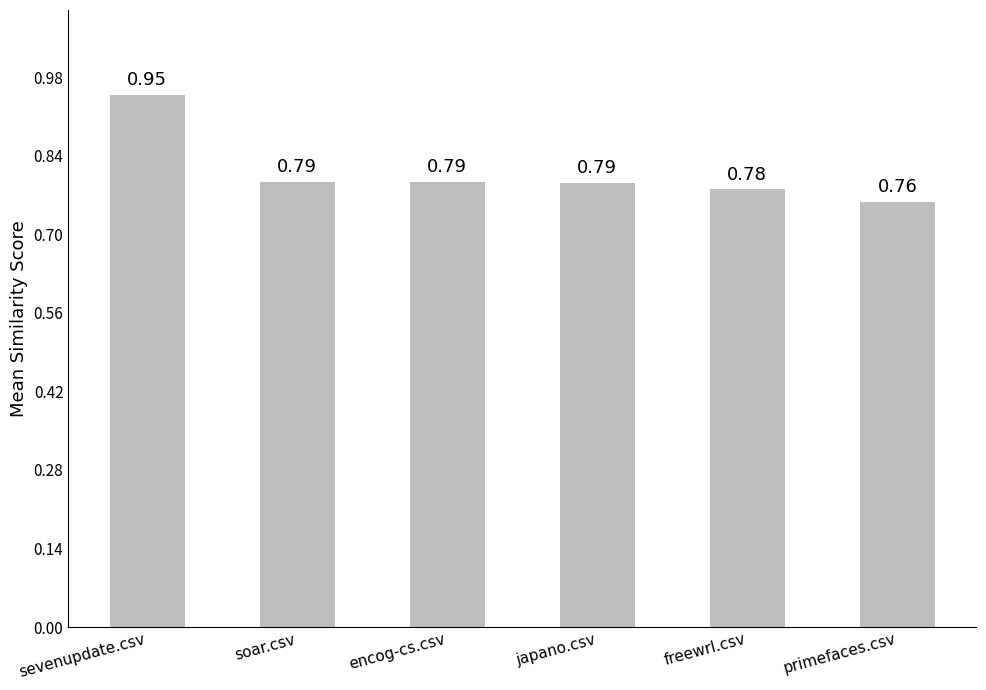

The value at japano.csv is 1.1. True or false?

False